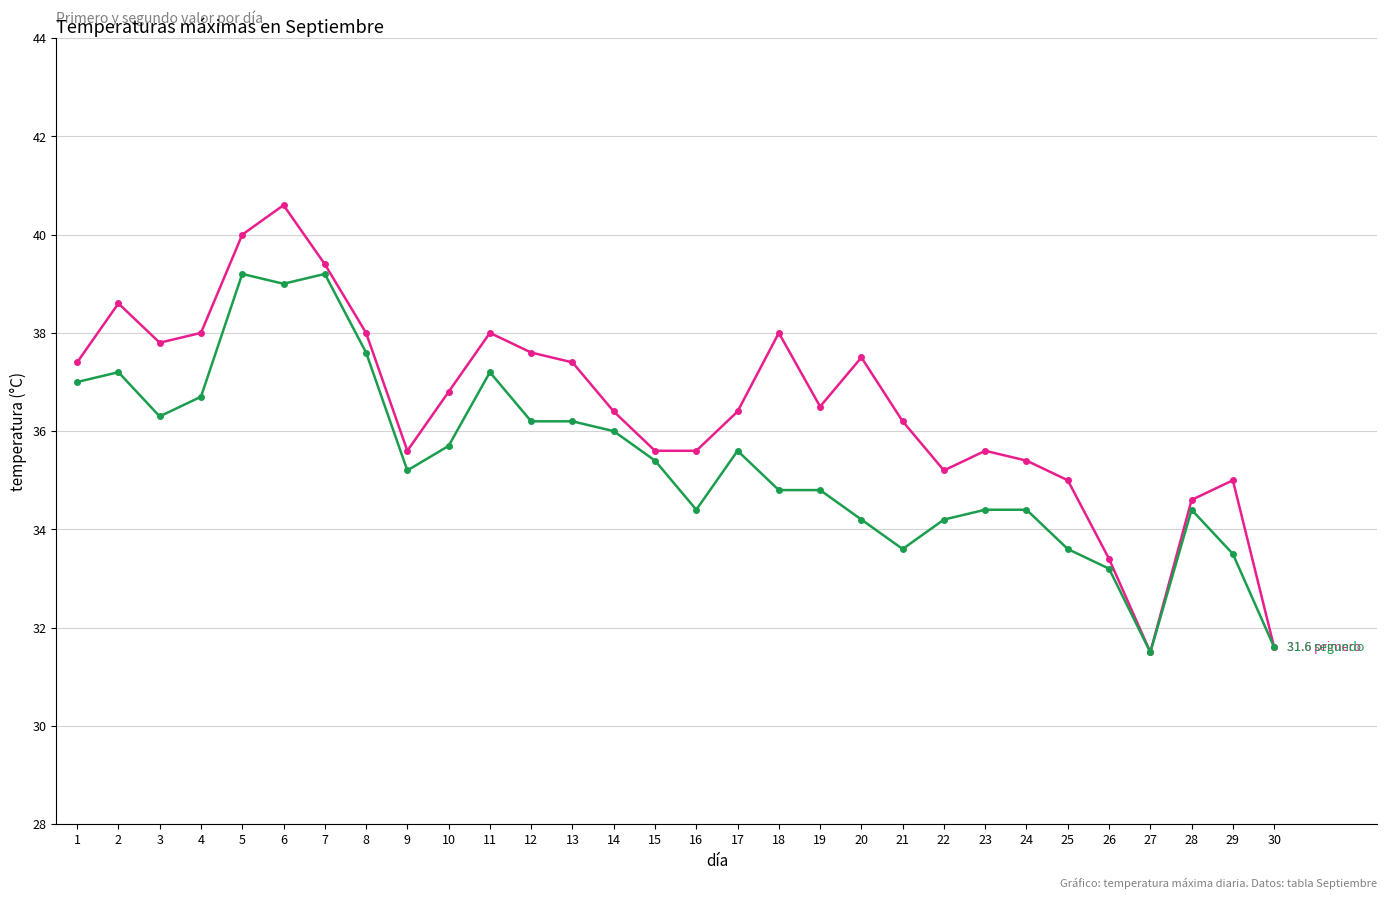

What is the smallest value displayed?

31.5